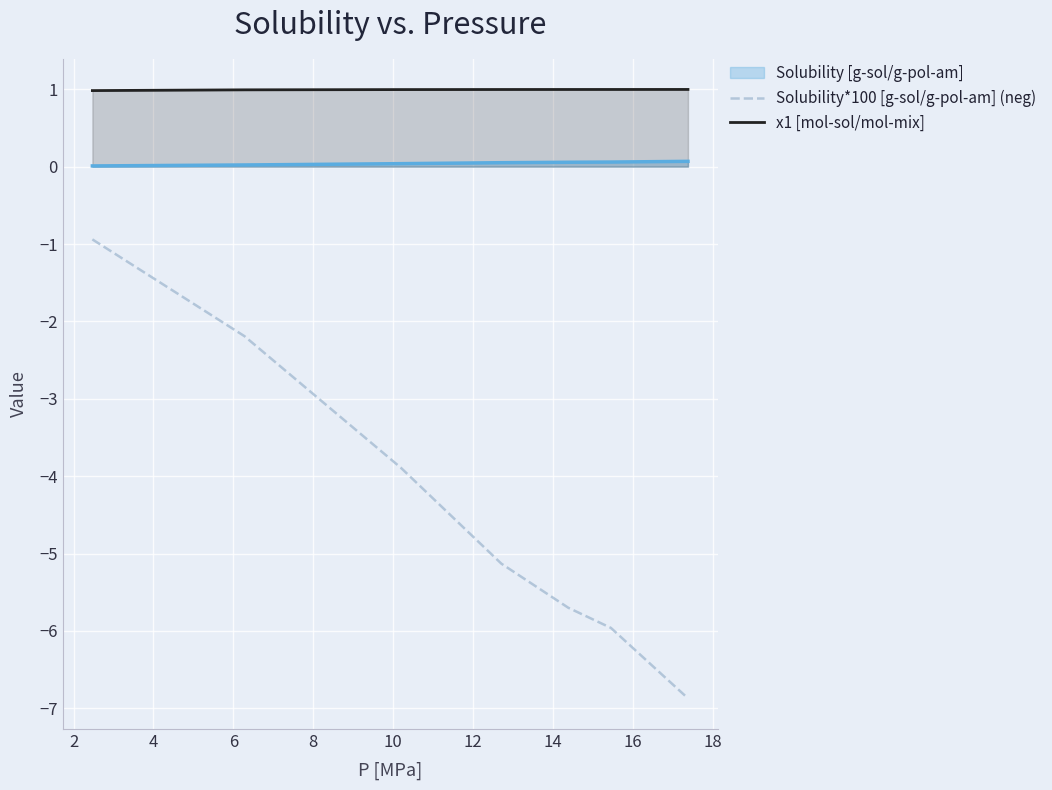

What is the smallest value displayed?

-6.9